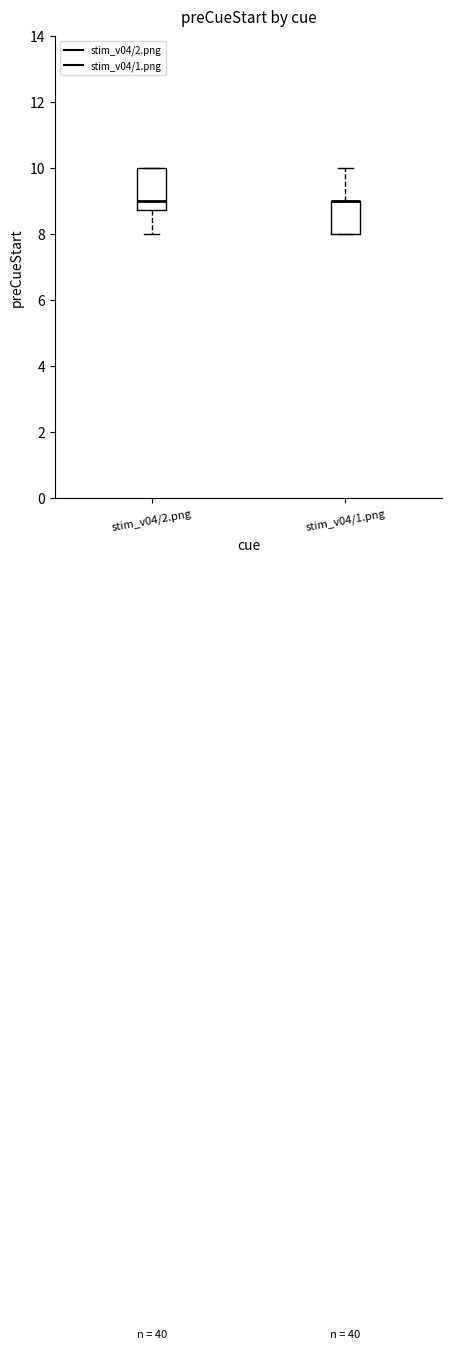

Where is the lower edge of the box for stim_v04/1.png on the y-axis? The values are not printed on the chart, so give them approximately, as read against the axis.

8.0